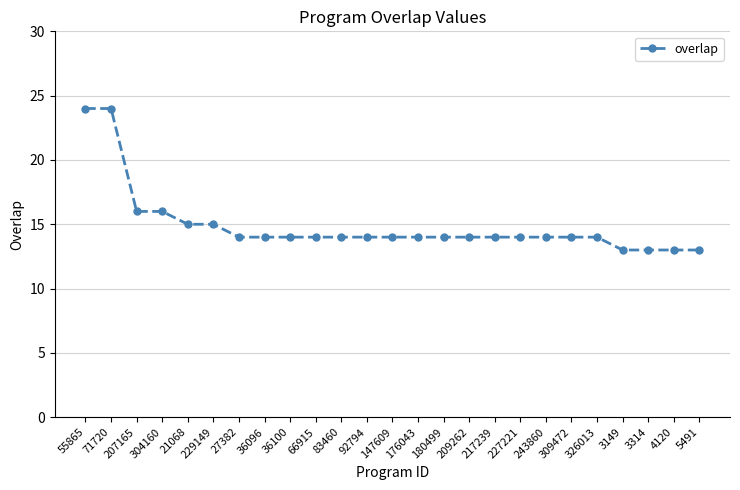

What is the ratio of the value at 5491 to the value at 147609?

0.9